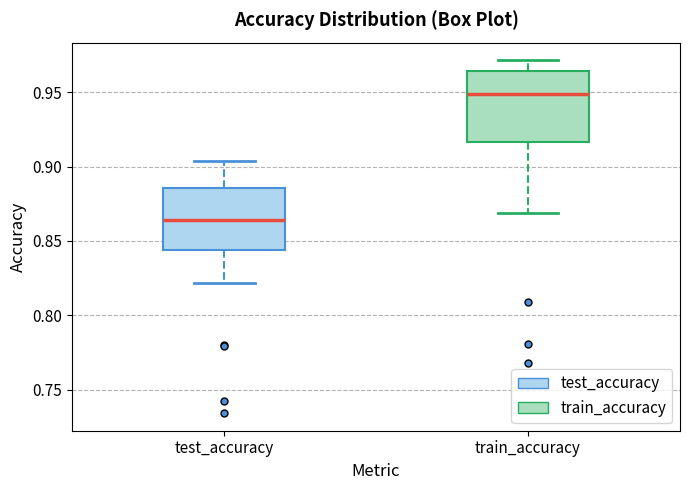

Comparing the boxes themselves (not the whiskers), which one is the tallest?

train_accuracy